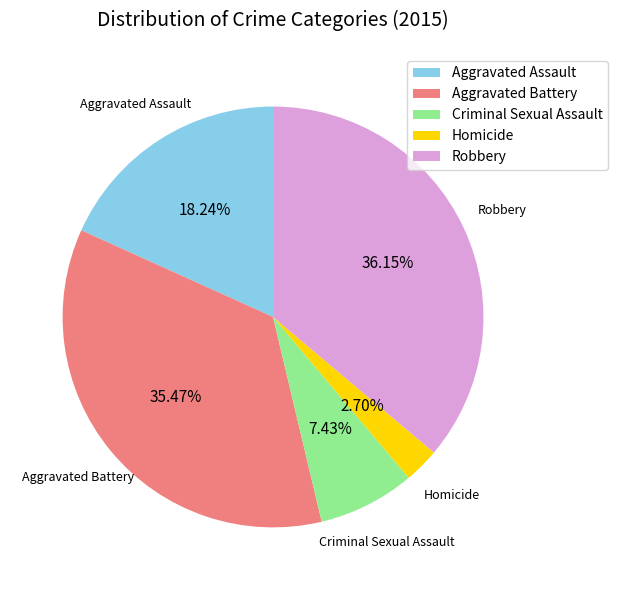

How many segments does this pie chart have?

5